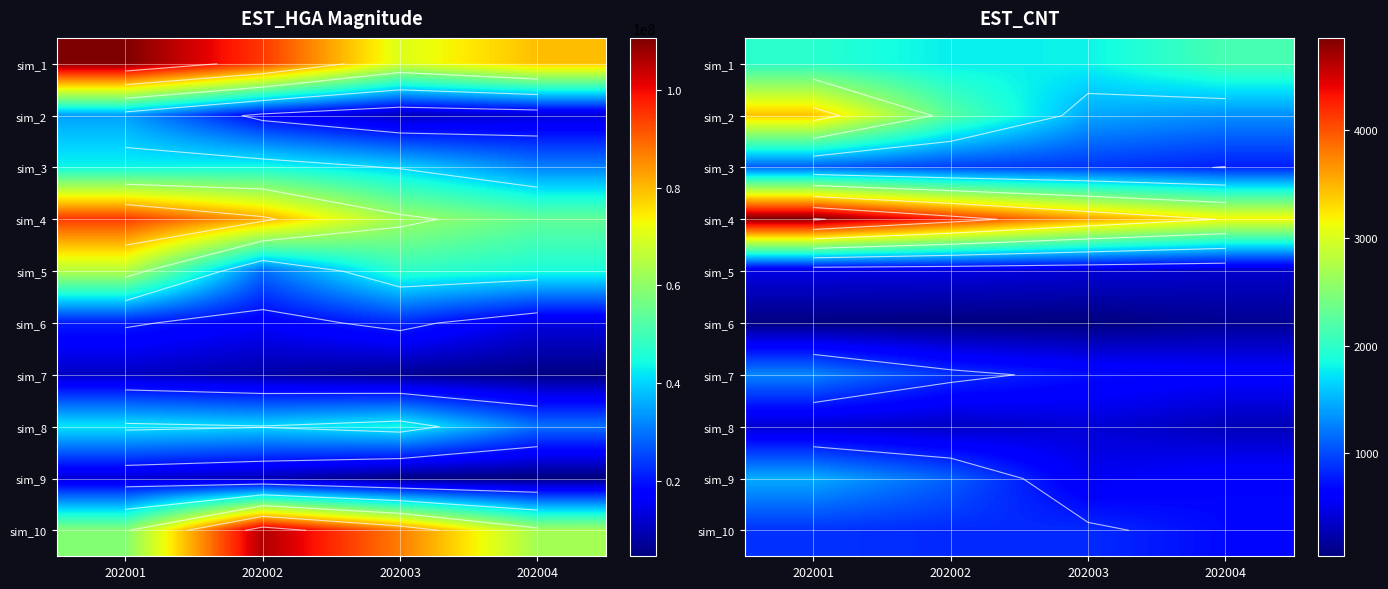

What is the smallest value displayed?

43